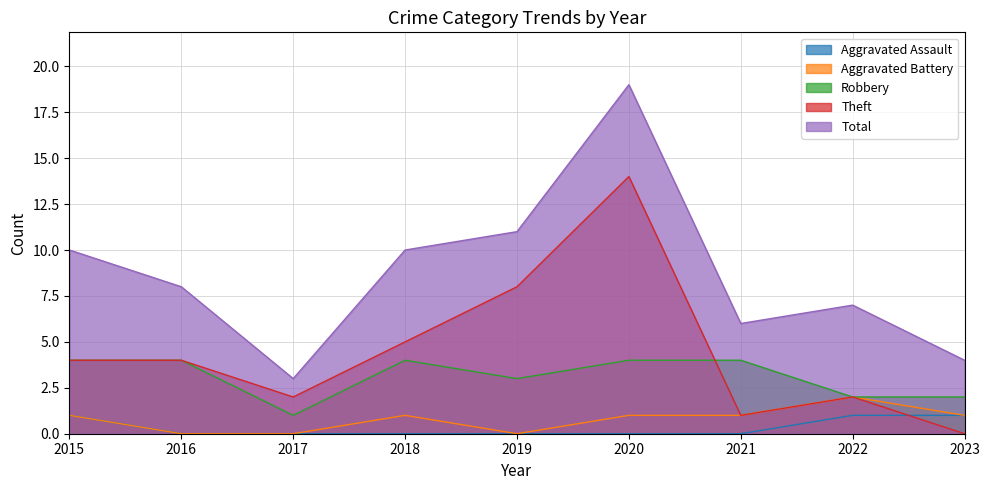

Reading right to left, what are all the values shown in this chart?

Aggravated Assault: 2023=1	2022=1	2021=0	2020=0	2019=0	2018=0	2017=0	2016=0	2015=1
Aggravated Battery: 2023=1	2022=2	2021=1	2020=1	2019=0	2018=1	2017=0	2016=0	2015=1
Robbery: 2023=2	2022=2	2021=4	2020=4	2019=3	2018=4	2017=1	2016=4	2015=4
Theft: 2023=0	2022=2	2021=1	2020=14	2019=8	2018=5	2017=2	2016=4	2015=4
Total: 2023=4	2022=7	2021=6	2020=19	2019=11	2018=10	2017=3	2016=8	2015=10